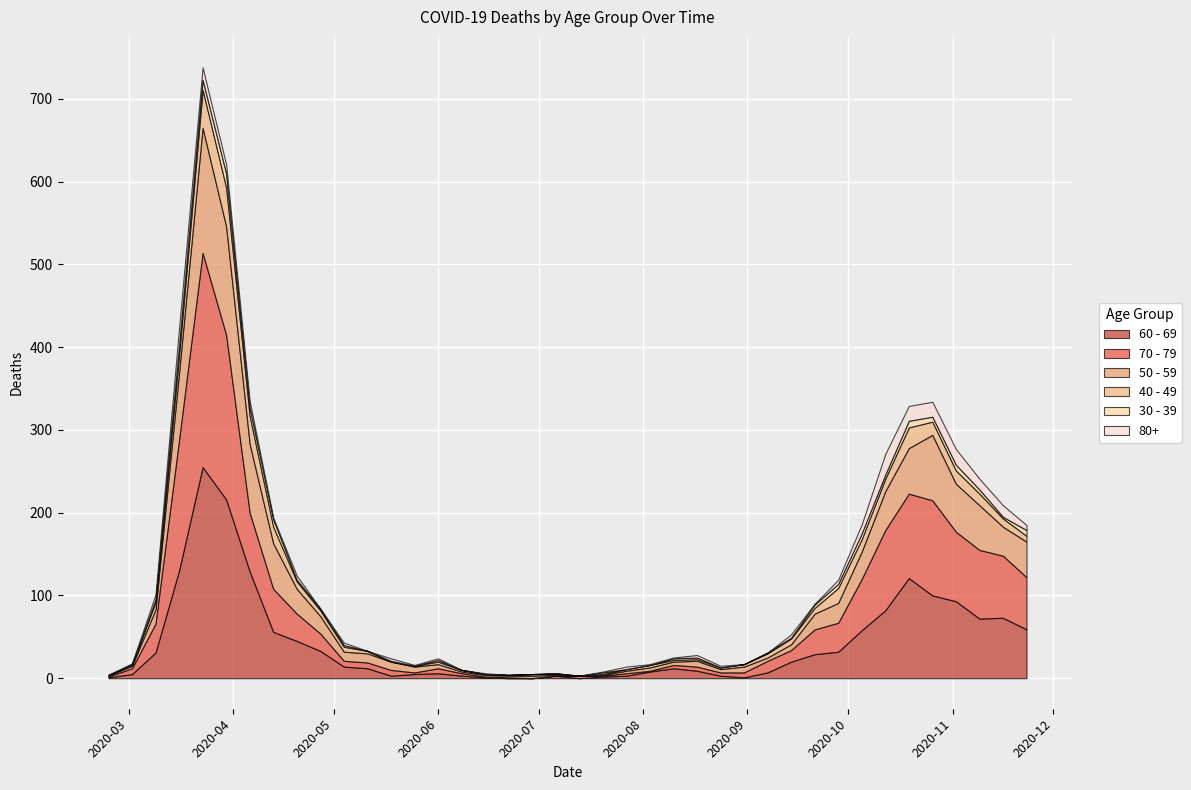

What are all the series names shown in the legend?

60 - 69, 70 - 79, 50 - 59, 40 - 49, 30 - 39, 80+